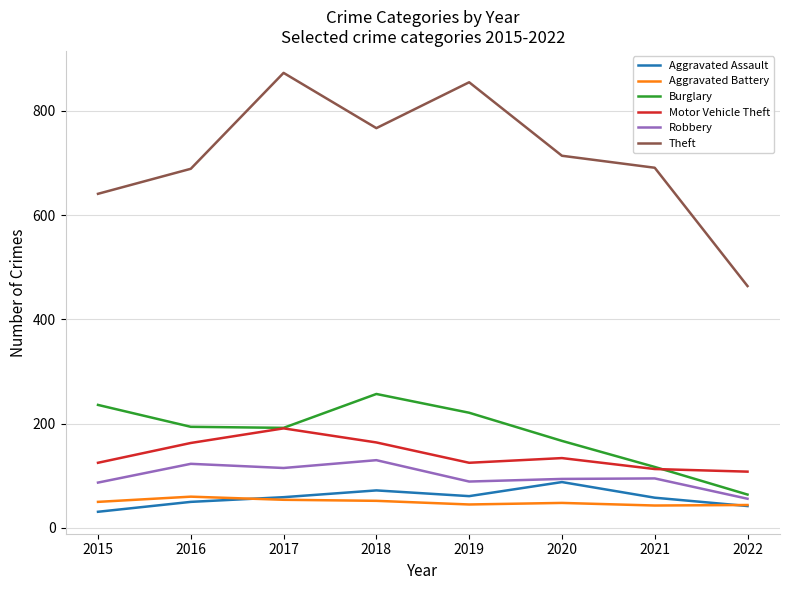

True or false: Theft and Burglary intersect in this chart.

False